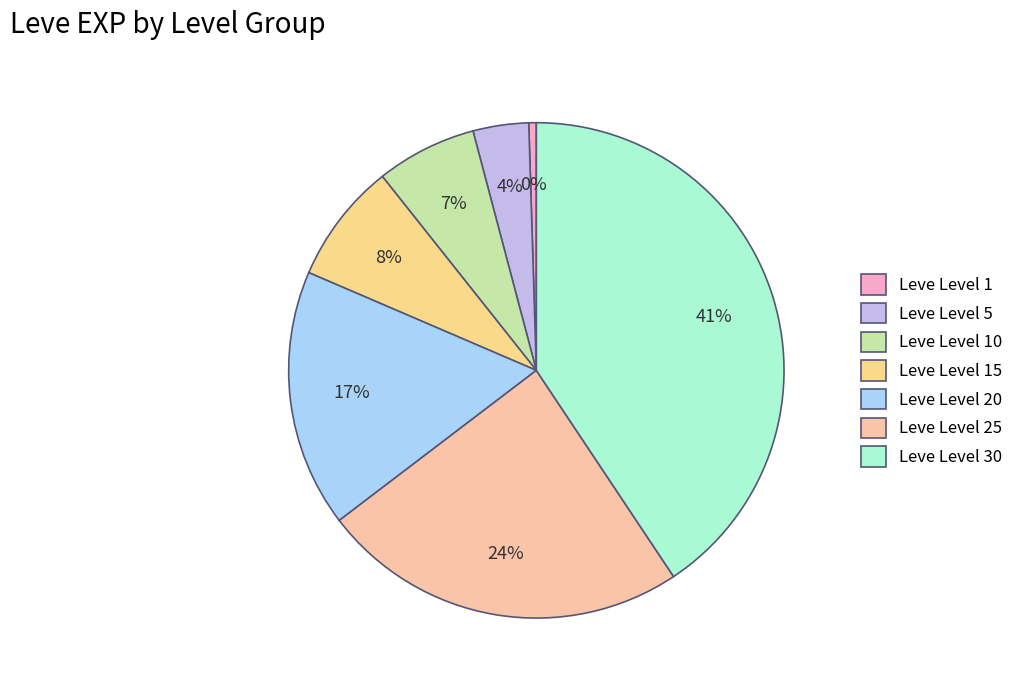

Rank the categories by value from highest to lowest.

Leve Level 30, Leve Level 25, Leve Level 20, Leve Level 15, Leve Level 10, Leve Level 5, Leve Level 1